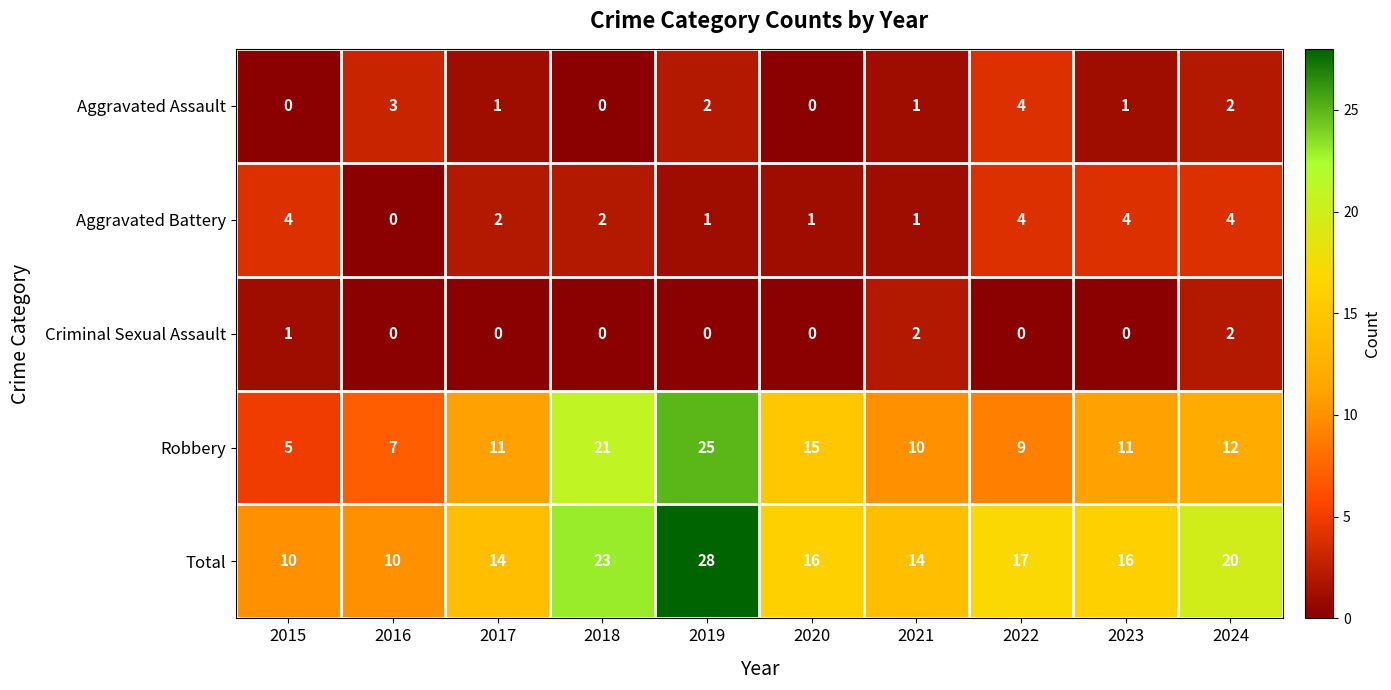

What is the sum of all Criminal Sexual Assault values?

5